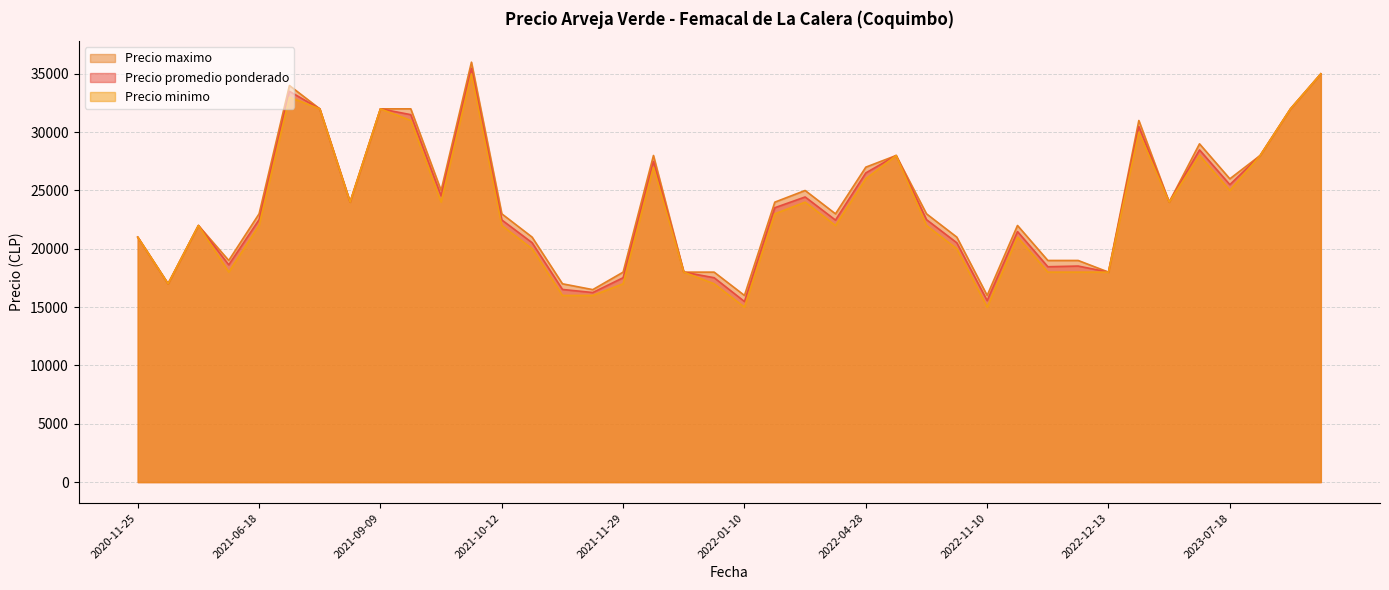

How many values in the Precio maximo series are below 23000?

17